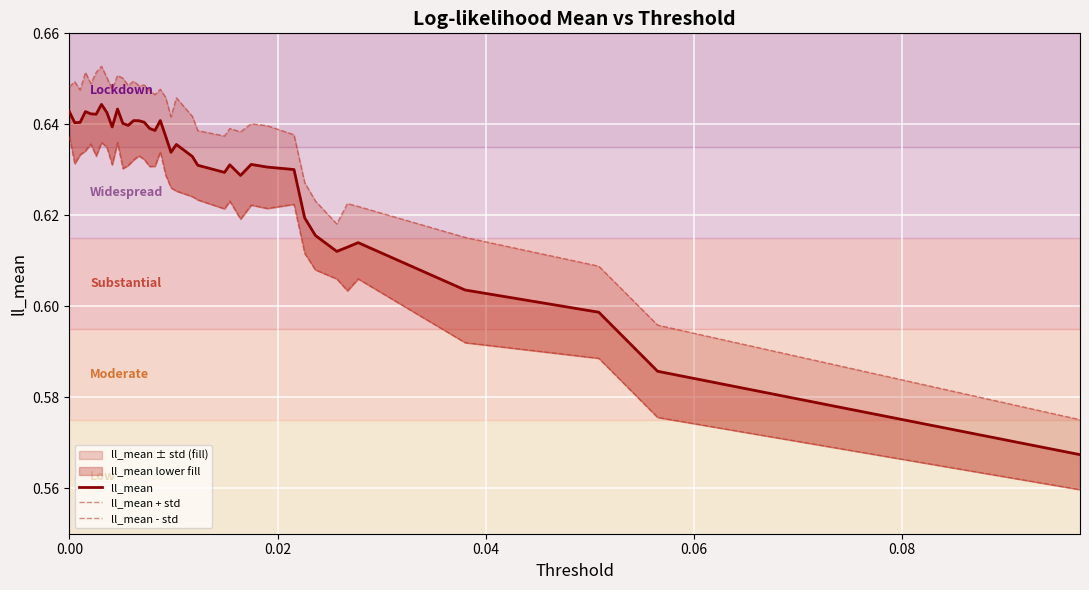

True or false: ll_mean - std and ll_mean cross at least once.

False